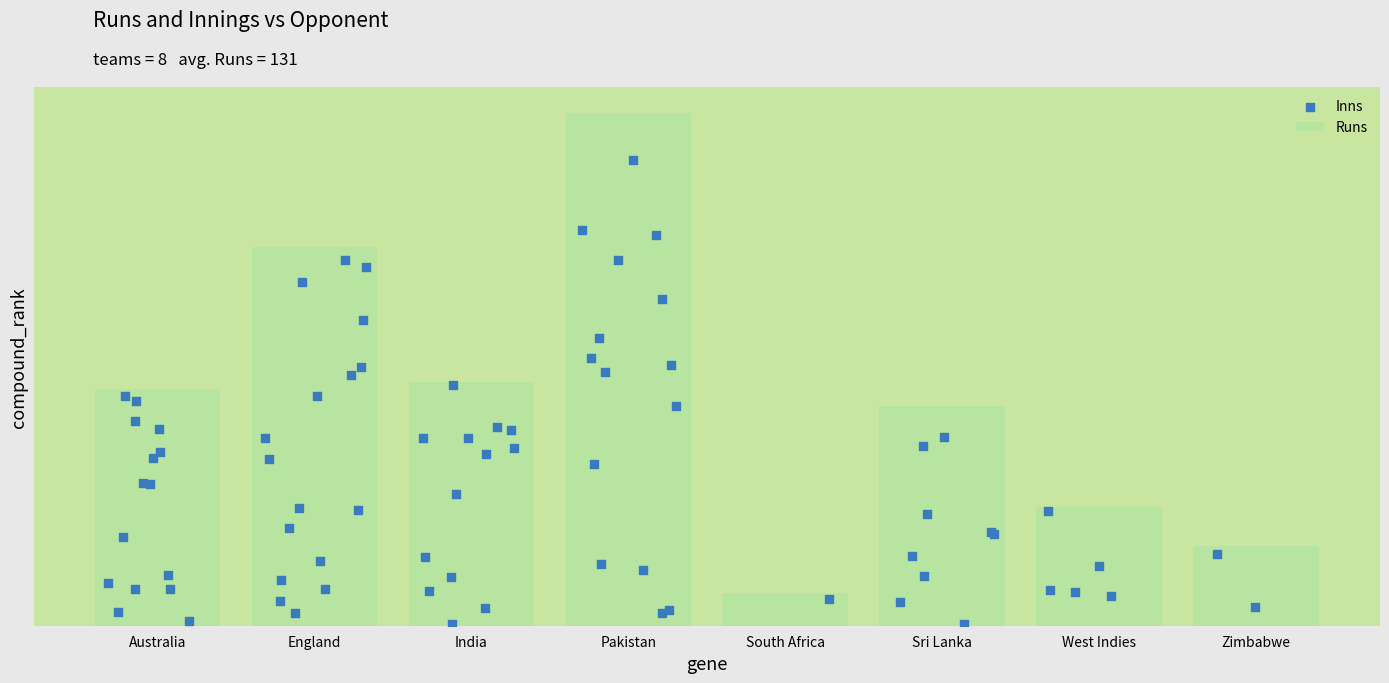

What is the ratio of the value at Zimbabwe to the value at India?

0.3